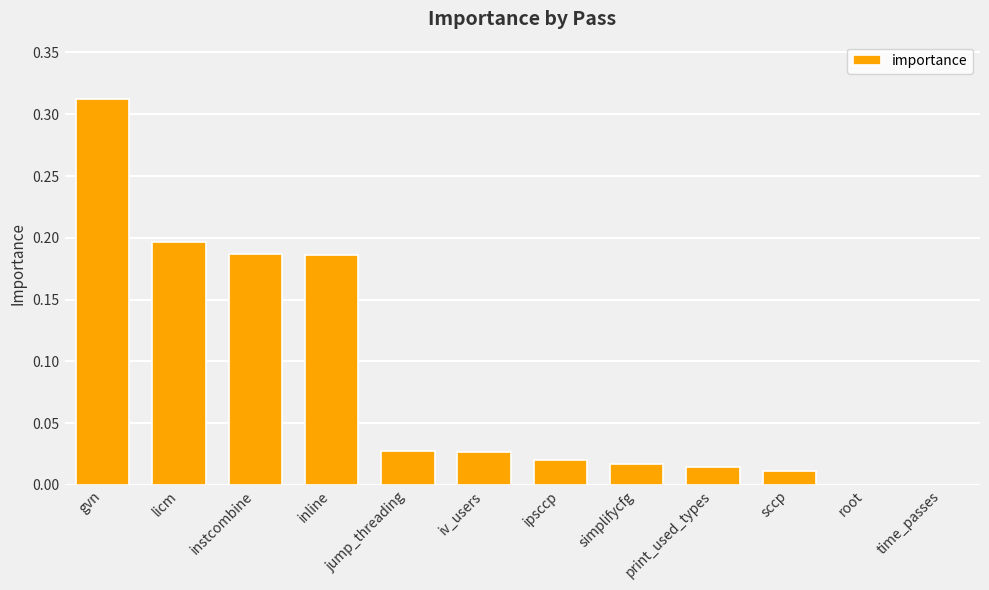

Between print_used_types and inline, which is larger?

inline